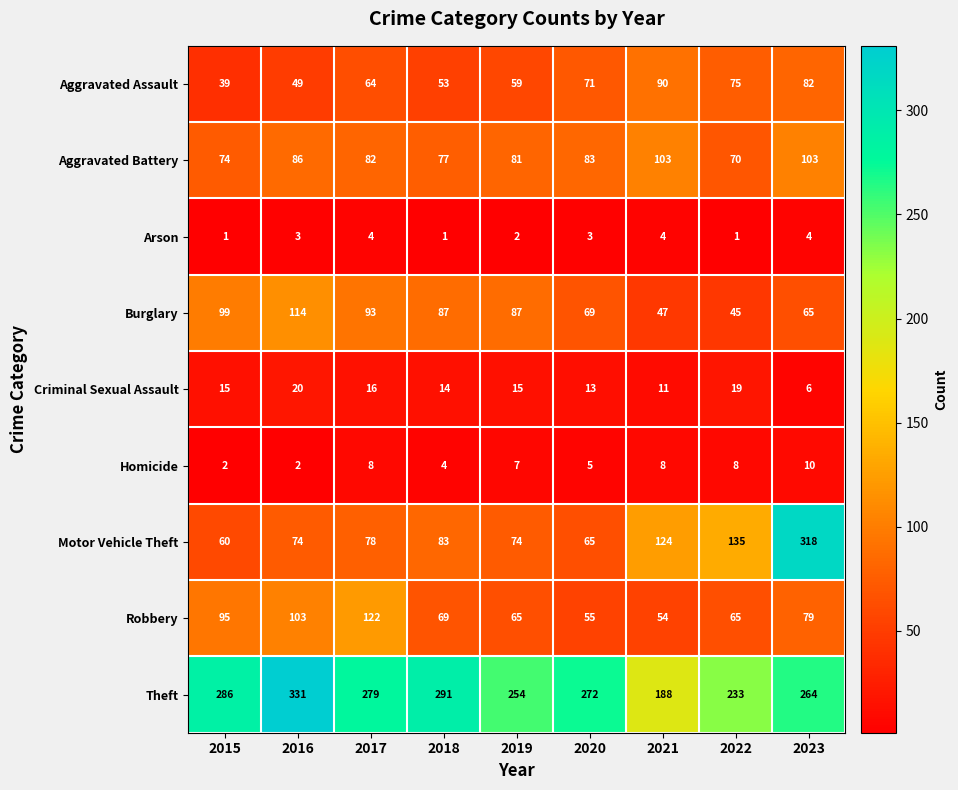

What is the greatest value displayed?

331